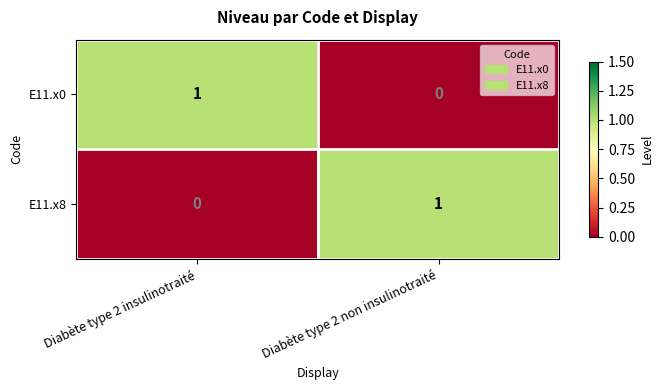

The value of E11.x0 at Diabète type 2 insulinotraité is 1. True or false?

True